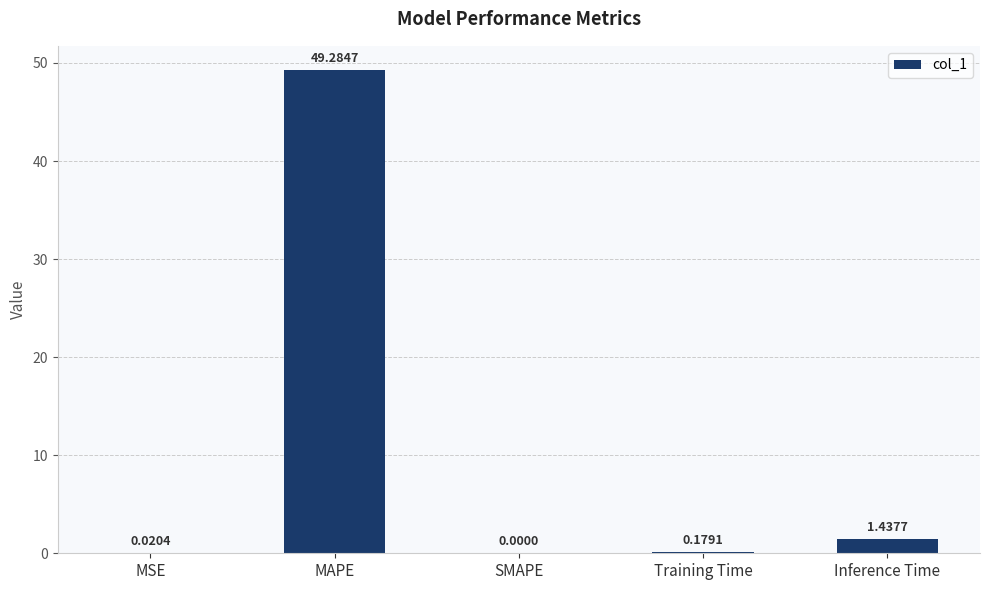

What is the change in value from SMAPE to Training Time?

+0.2